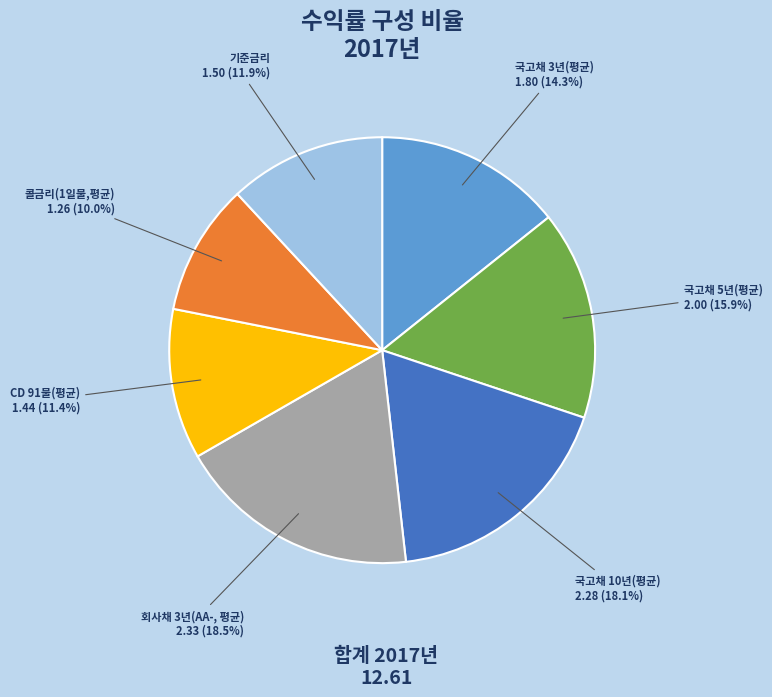

True or false: 국고채 10년(평균) accounts for 18% of the total.

True